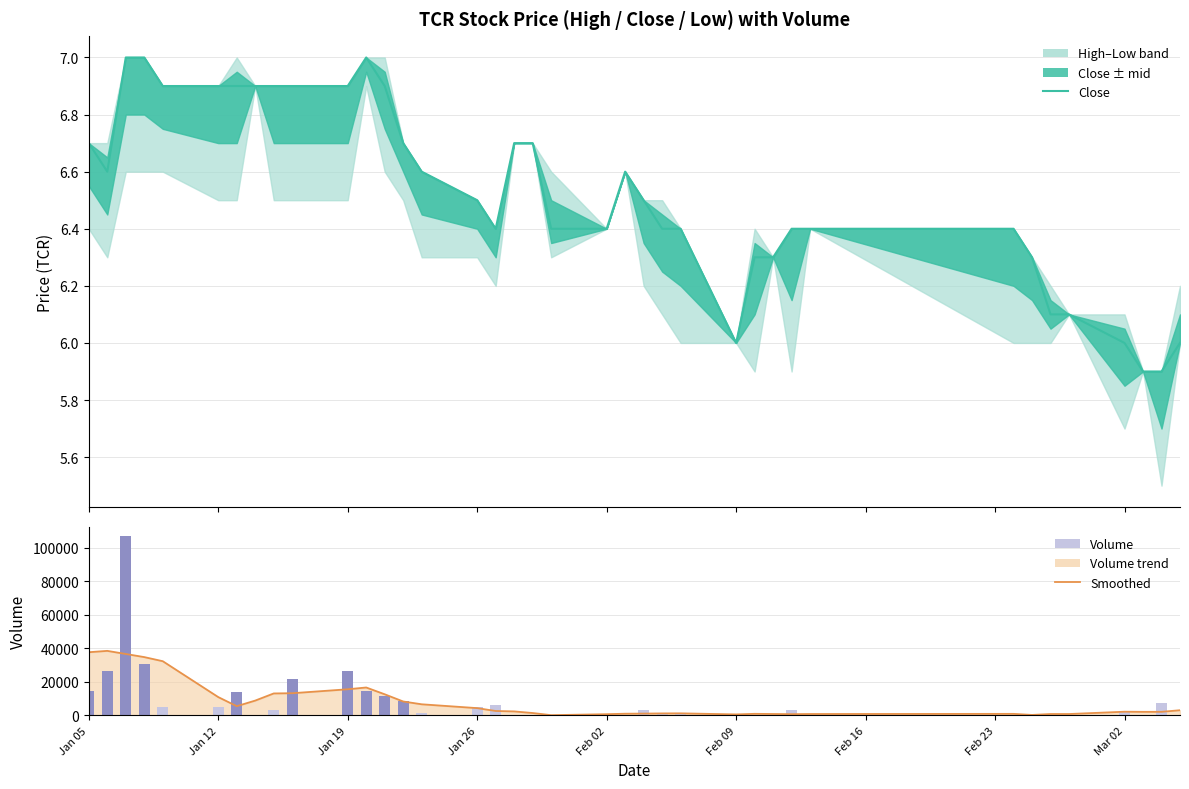

What is the sum of all Smoothed volume values?

322460.0